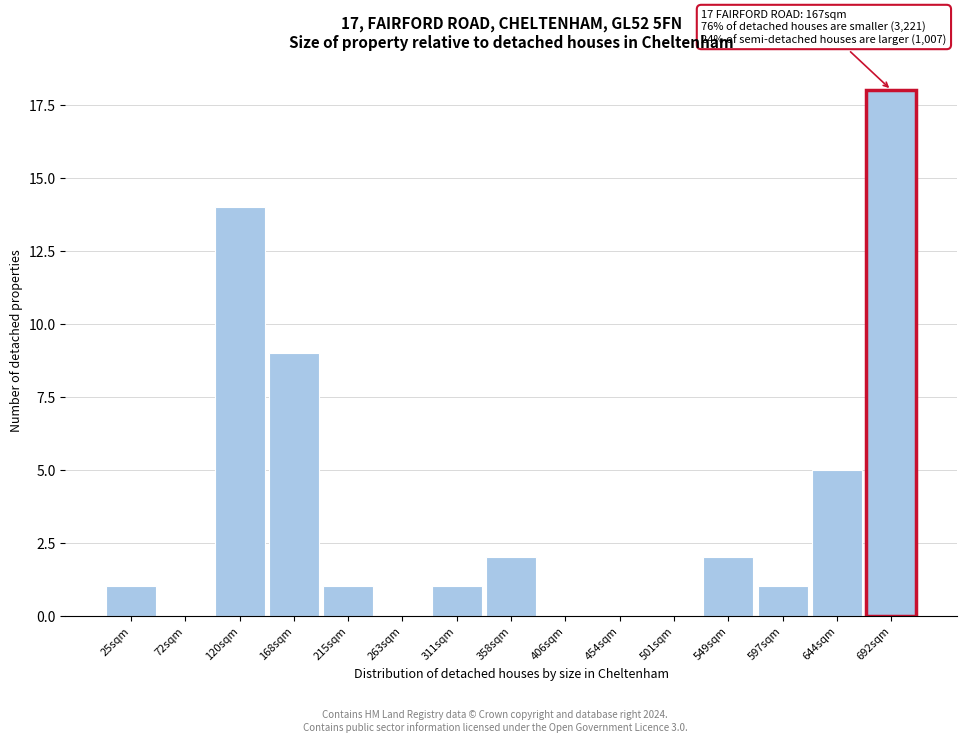

True or false: the data shows 2 at 549sqm.

True